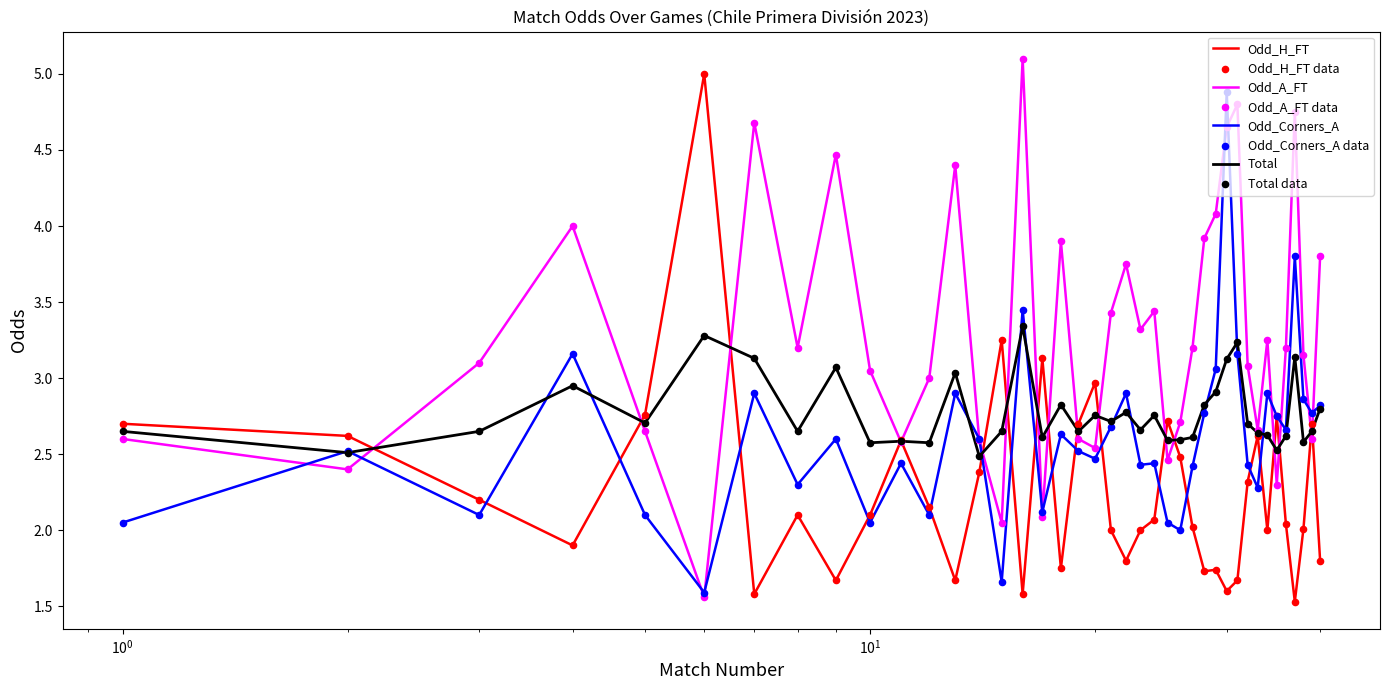

What is the minimum value shown in the chart?

1.5